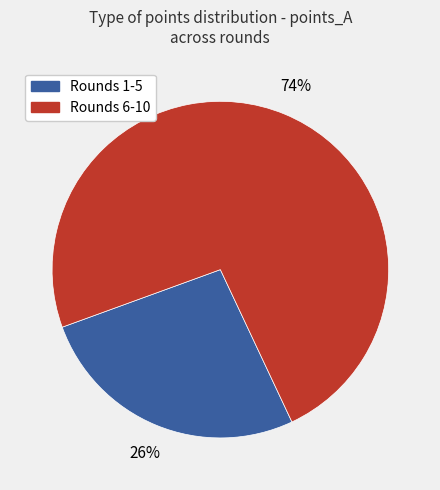

What is the ratio of the value at Rounds 1-5 to the value at Rounds 6-10?

0.4